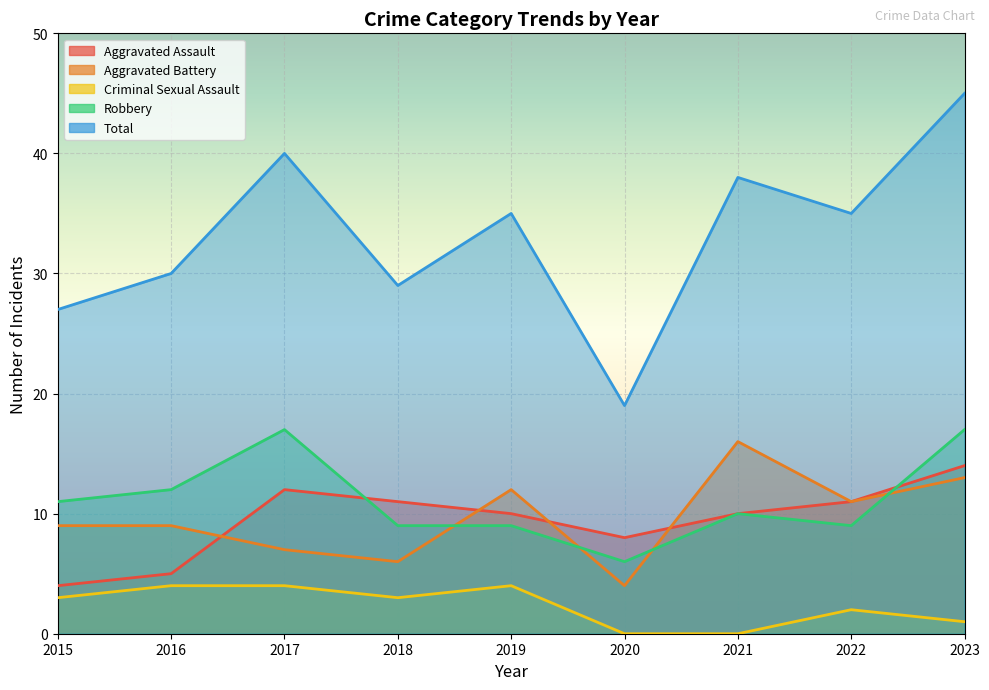

What are all the series names shown in the legend?

Aggravated Assault, Aggravated Battery, Criminal Sexual Assault, Robbery, Total